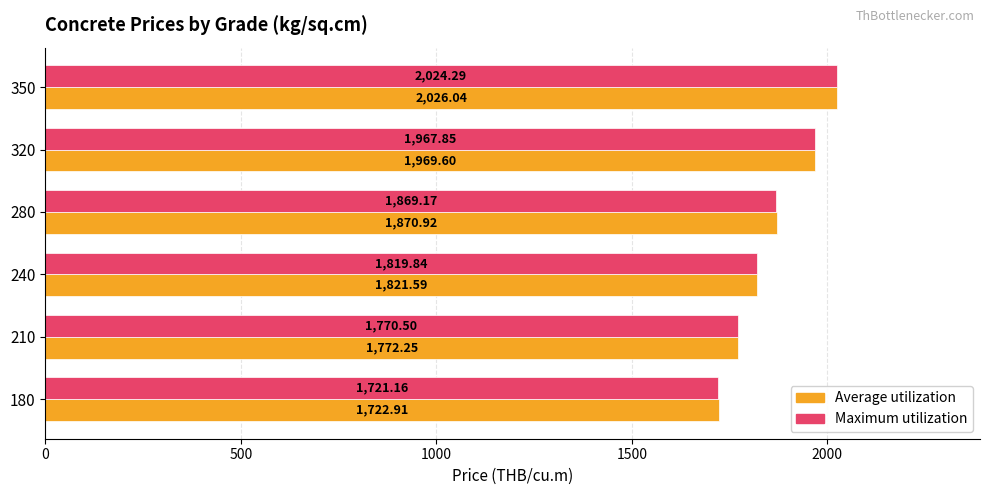

Is the value of Average utilization at 320 greater than the value of Maximum utilization at 280?

Yes